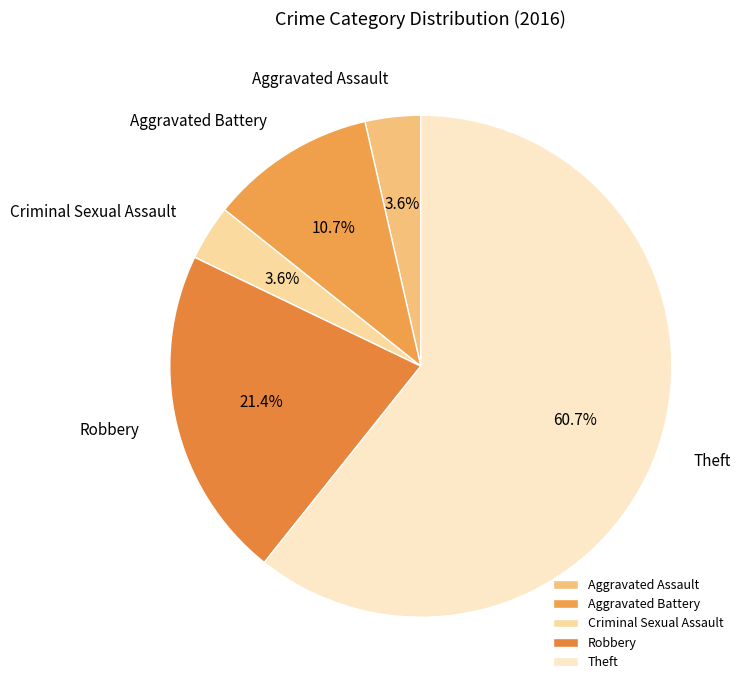

How much of the chart is everything except Aggravated Assault?

96.4%